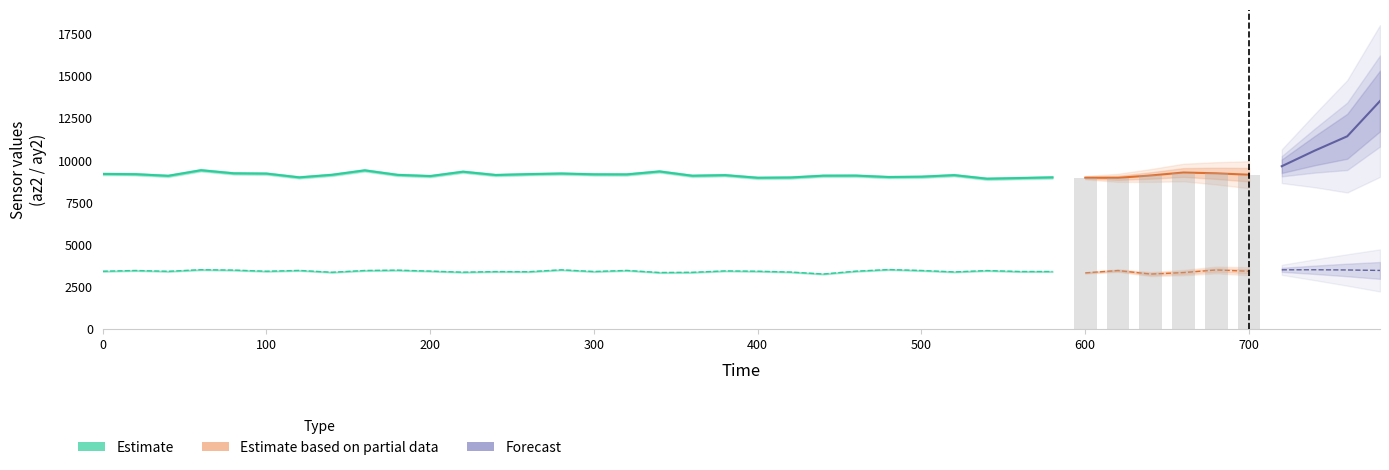

Reading left to right, transcribe all the data shown in this chart.

az2: 9204	9188	9092	9424	9240	9224	9000	9152	9416	9148	9076	9336	9140	9192	9228	9180	9176	9352	9096	9132	8976	8992	9100	9104	9020	9040	9132	8920	8960	9000	8980	8972	9112	9288	9240	9156	9660	10580	11436	13528
ay2: 3432	3476	3428	3524	3500	3432	3480	3372	3476	3496	3440	3376	3412	3404	3516	3416	3480	3356	3368	3452	3432	3384	3268	3436	3532	3476	3392	3472	3416	3416	3336	3472	3264	3352	3508	3432	3516	3520	3508	3480